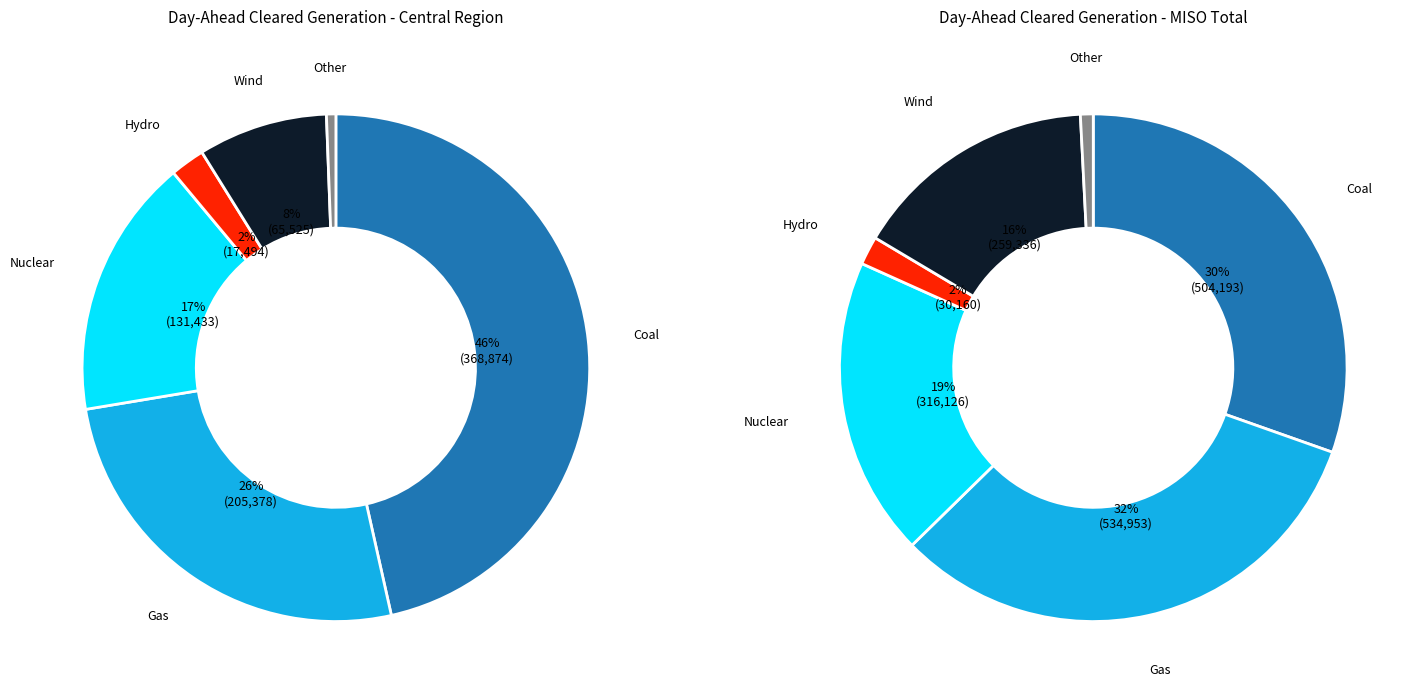

To the nearest percent, what is the average slice percentage?

17%